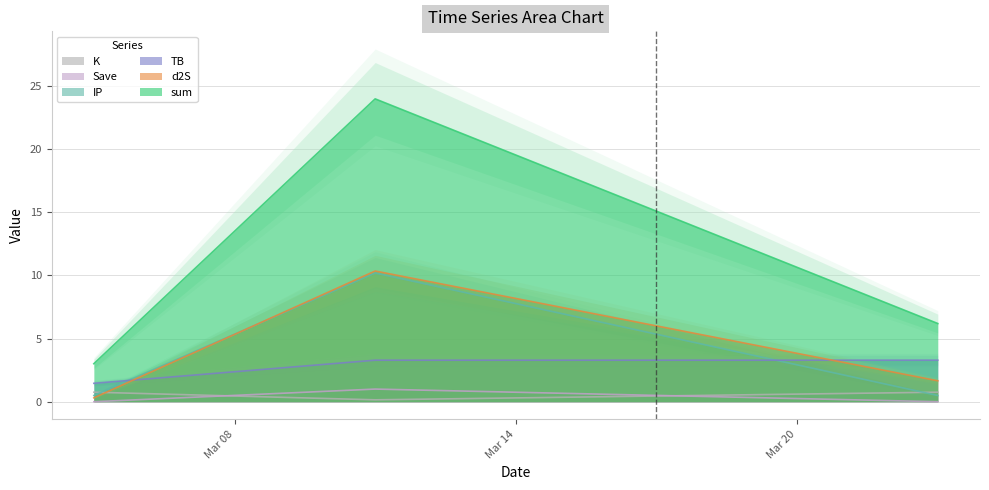

Count the number of data series in this chart.

6